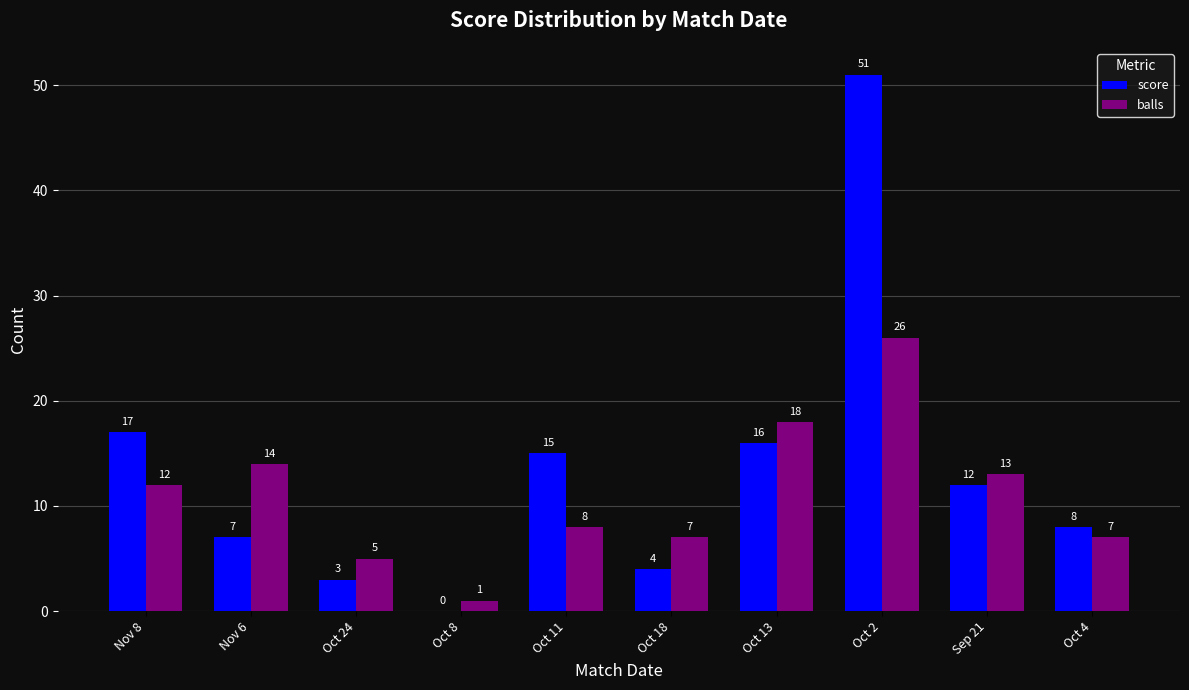

At which label is score closest to 25?

Nov 8